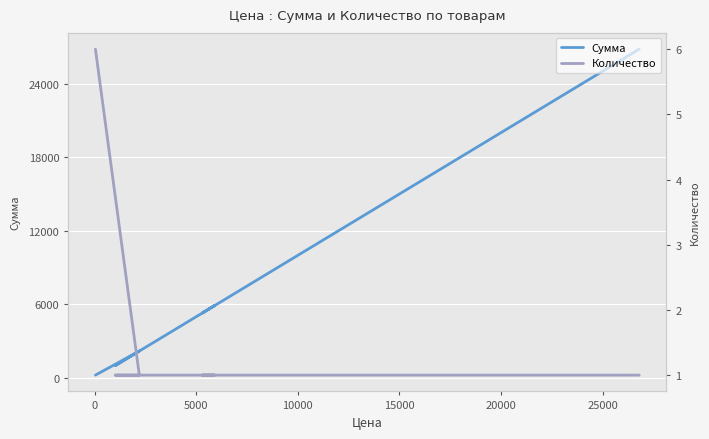

List the series in order of their overall mean, lowest first.

Количество, Сумма